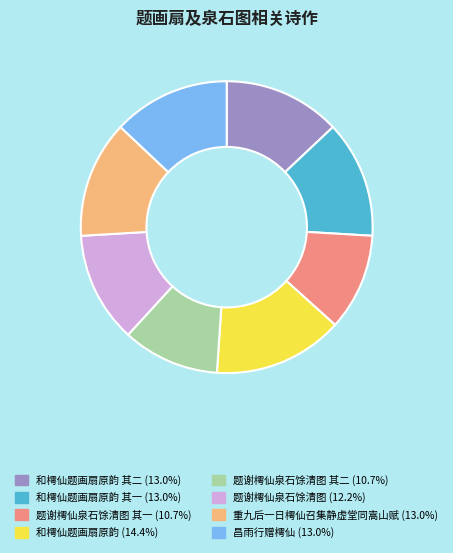

Is there a majority slice in this chart?

No